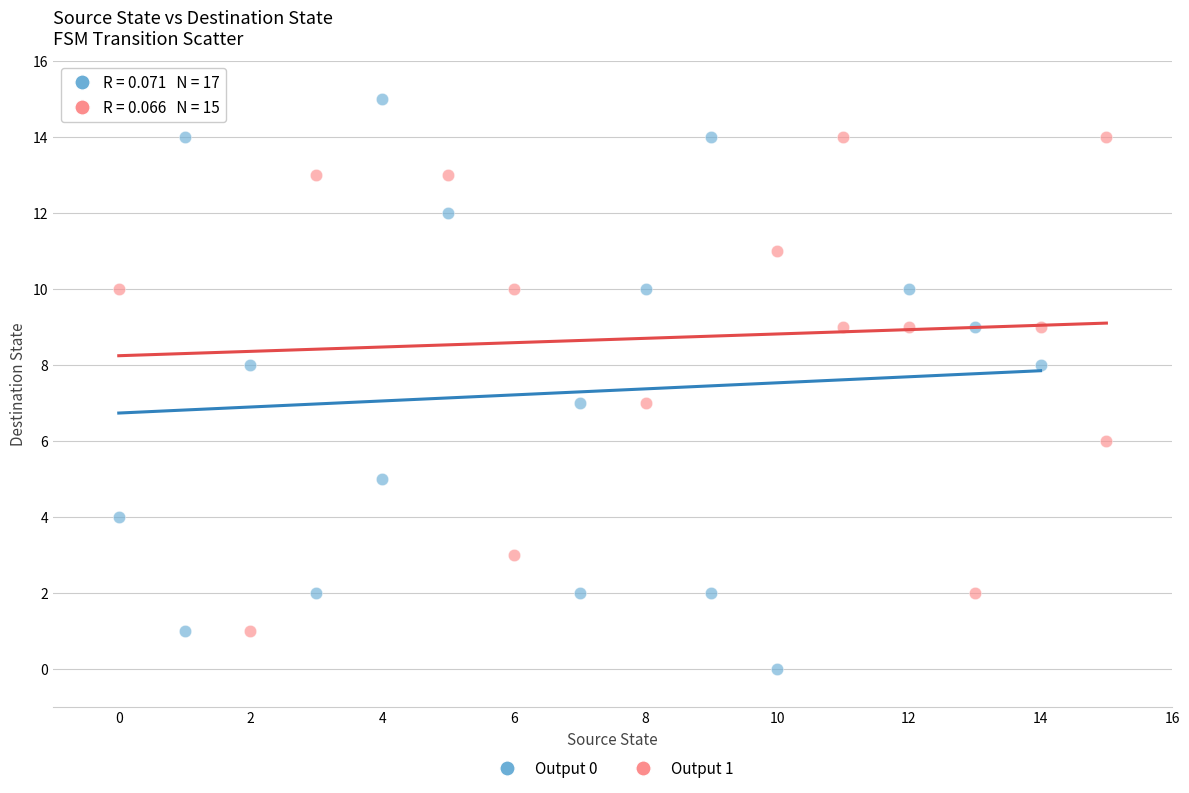

Which series has the widest spread of Y values?

Output 0